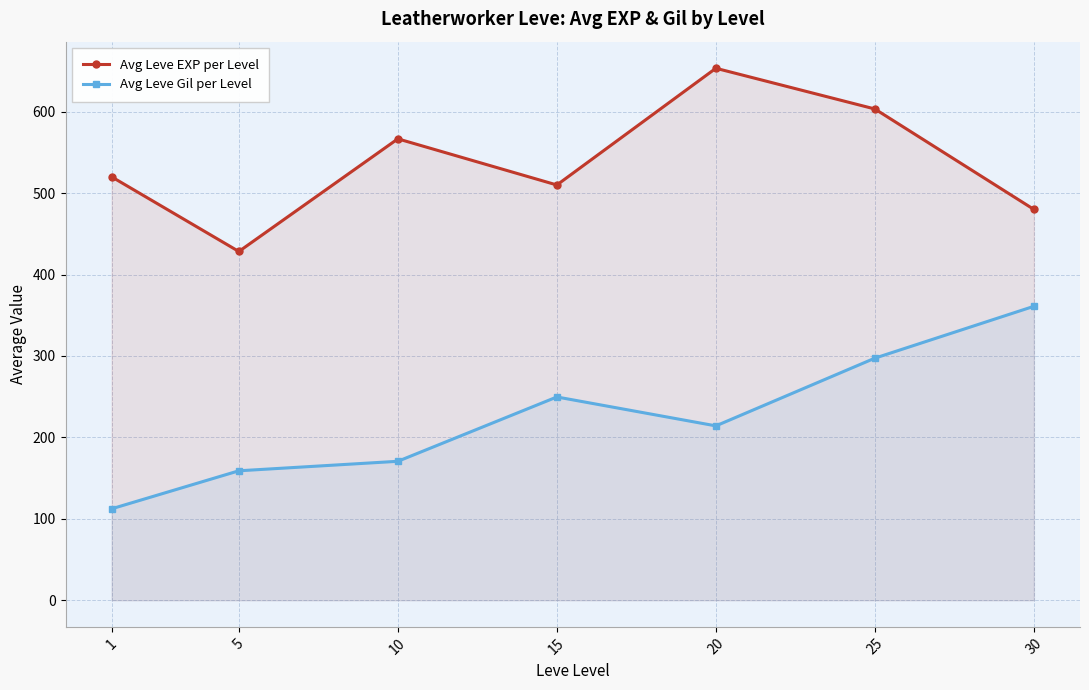

What is the sum of the Avg Leve EXP per Level values at 10 and 30?

1046.7